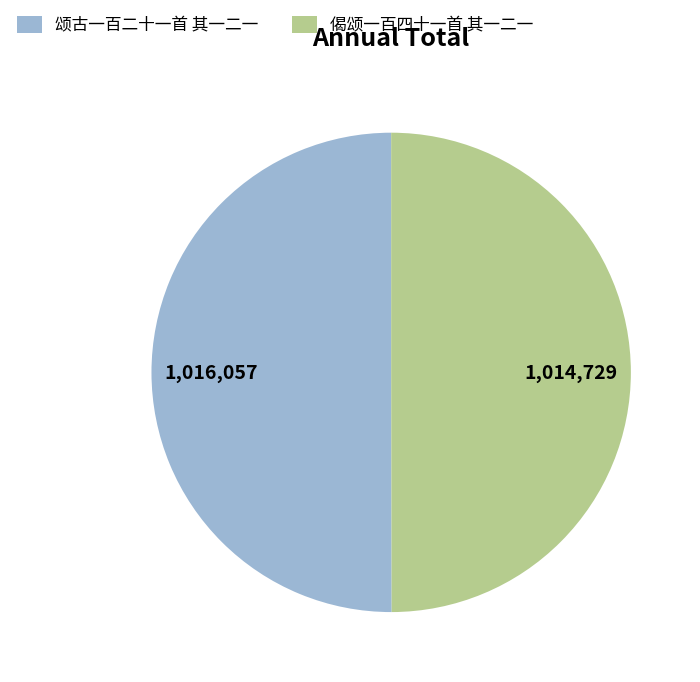

How many slices are in this pie chart?

2